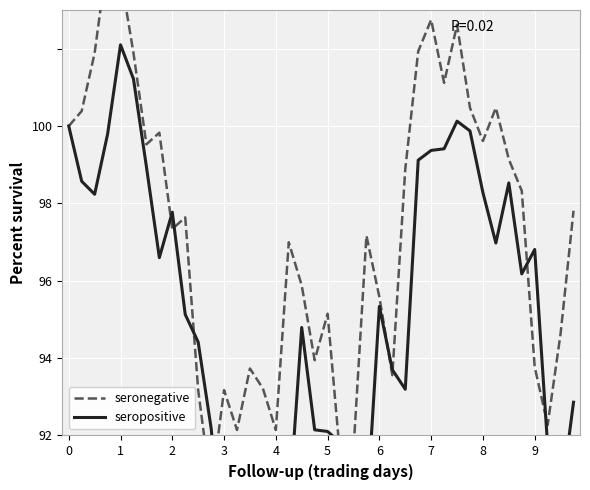

Which series has the largest total across all categories?

seronegative